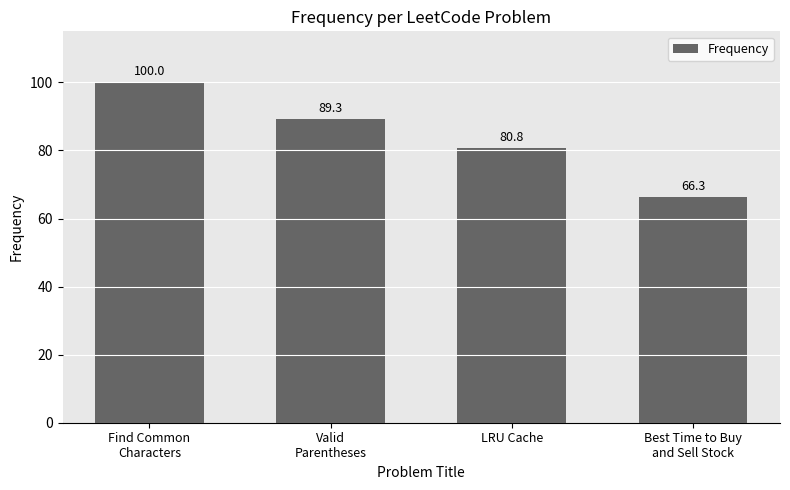

What is the change in value from Find Common
Characters to Valid
Parentheses?

-10.7